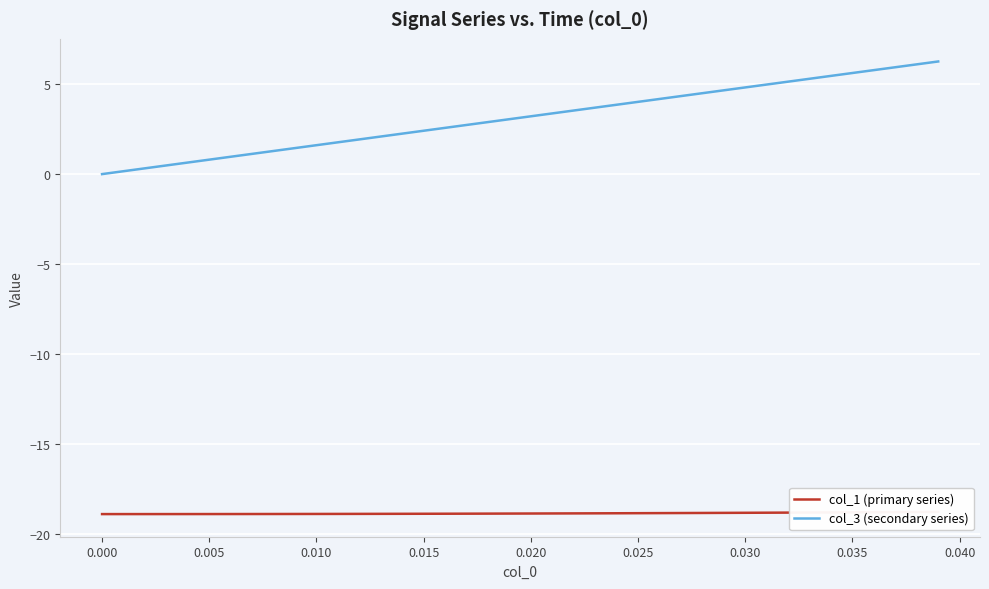

What is the difference between the highest and lowest values at 0.030?

23.6